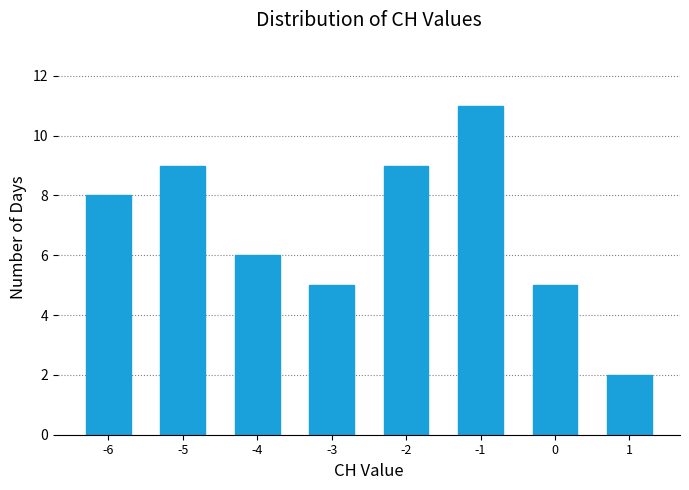

Reading right to left, what are all the values shown in this chart?

2	5	11	9	5	6	9	8